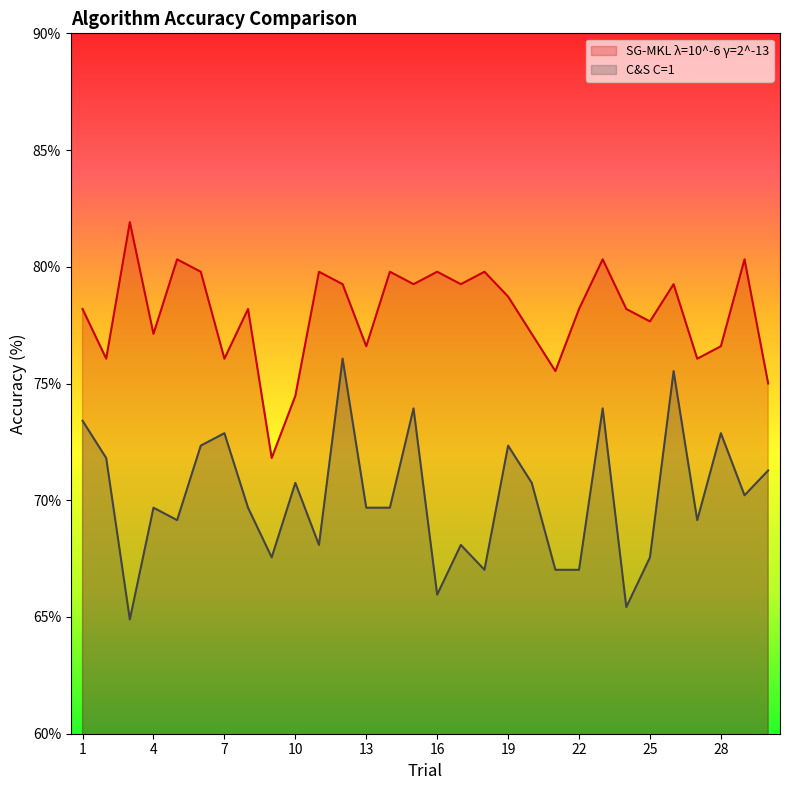

How many data points in SG-MKL λ=10^-6 γ=2^-13 are above 78?

18